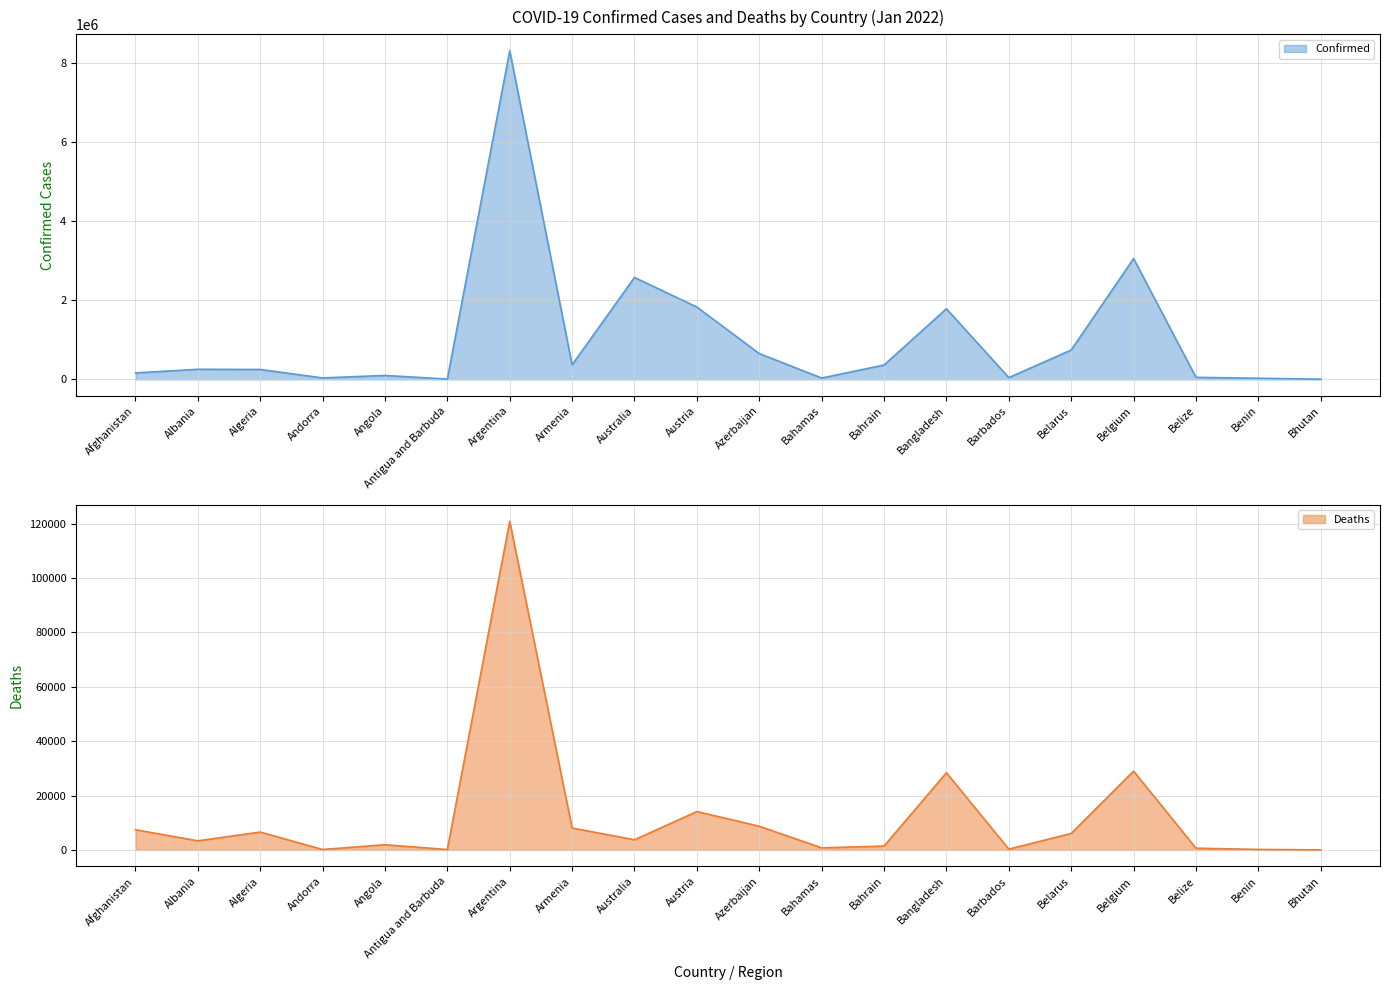

Reading right to left, what are all the values shown in this chart?

Confirmed: 4685	26450	50487	3055925	740988	43481	1785332	362022	32486	651341	1828167	2577299	366433	8313614	6558	98057	35556	249310	254126	162111
Deaths: 4	163	625	28957	6039	278	28363	1404	745	8700	14091	3716	8046	120836	127	1894	145	6555	3329	7408